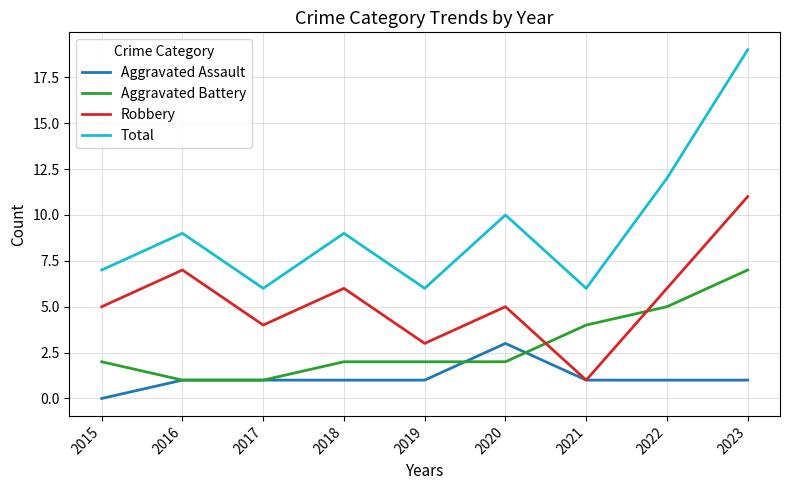

True or false: Total has a value of 7 at 2015.

True